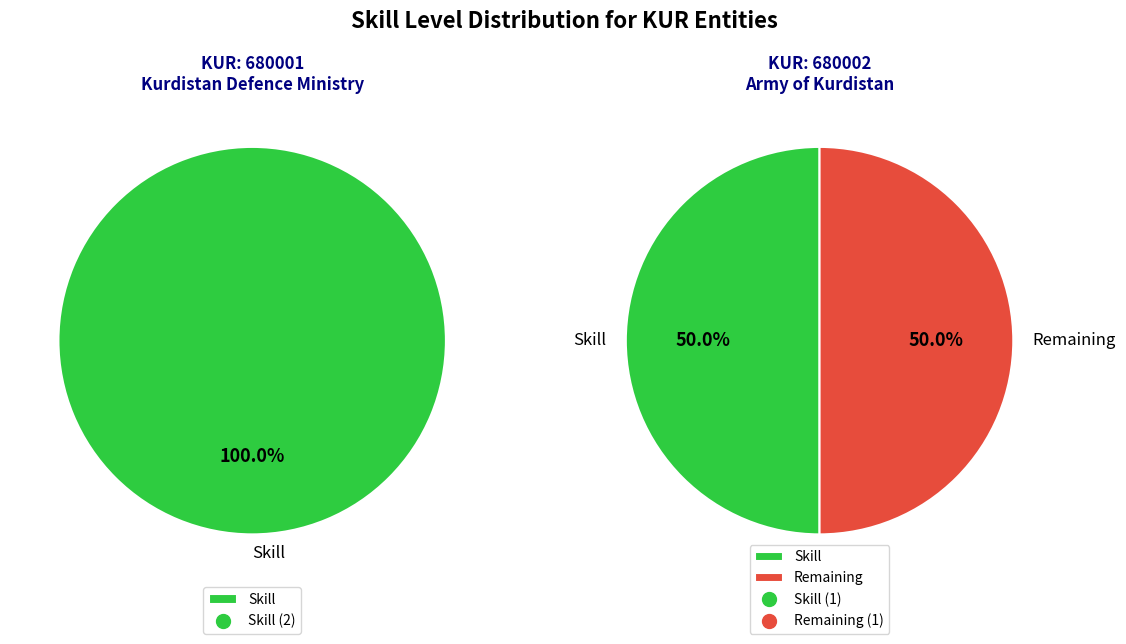

How many slices are in this pie chart?

2